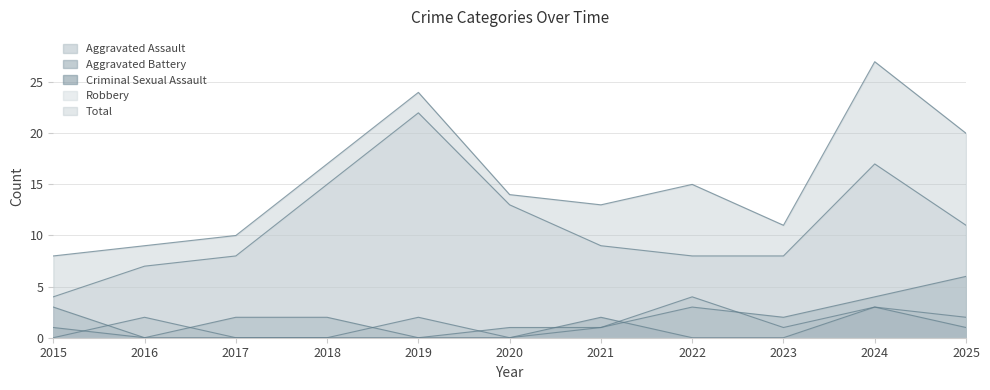

Which series has the widest spread of values?

Total